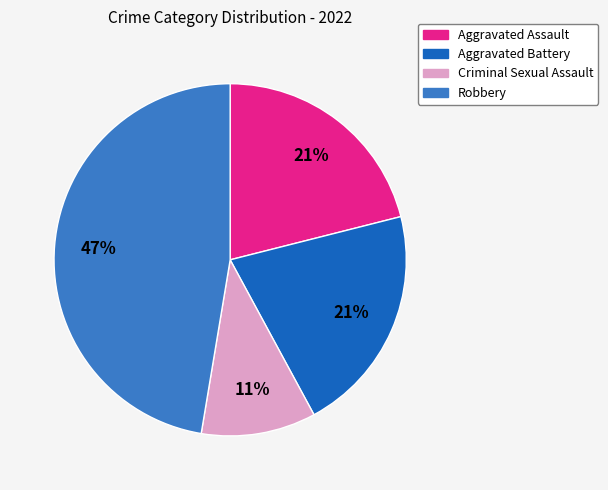

Which slice is the largest?

Robbery